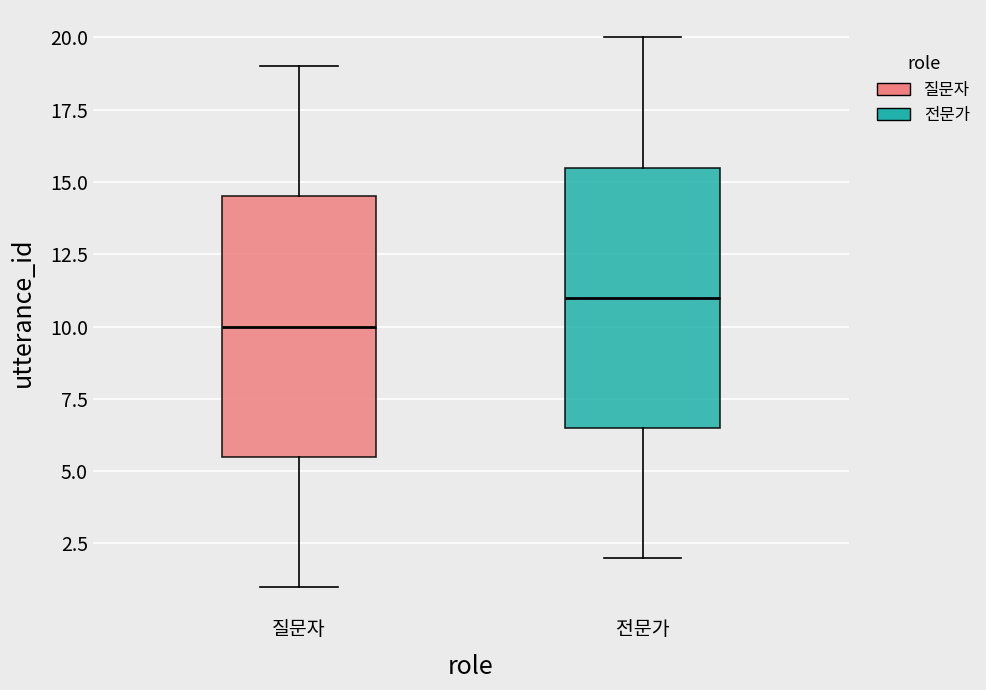

Which box's median line is the highest?

전문가